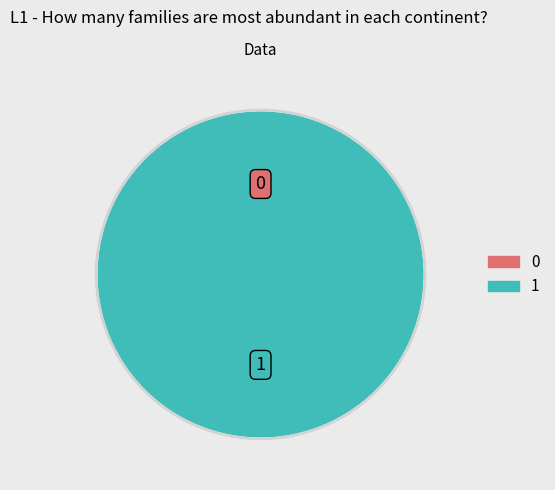

Is it true that 1 is 100% of the pie?

True